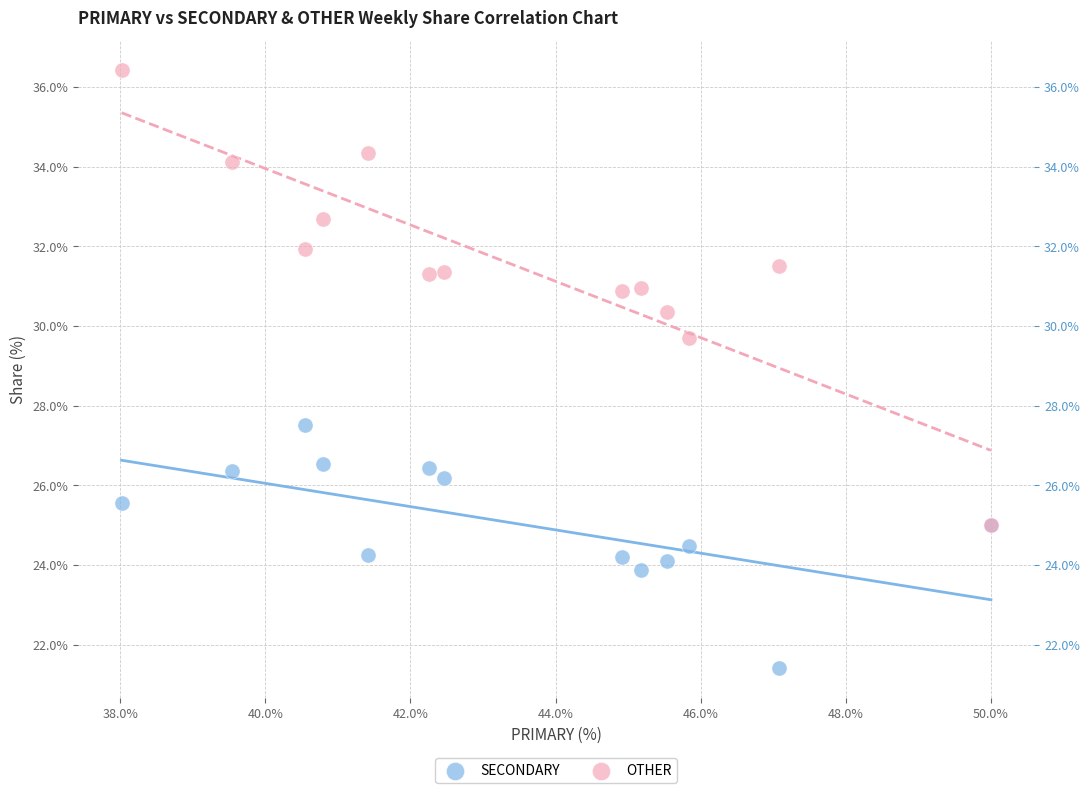

Across all series, what Y value is closest to 28?

27.5